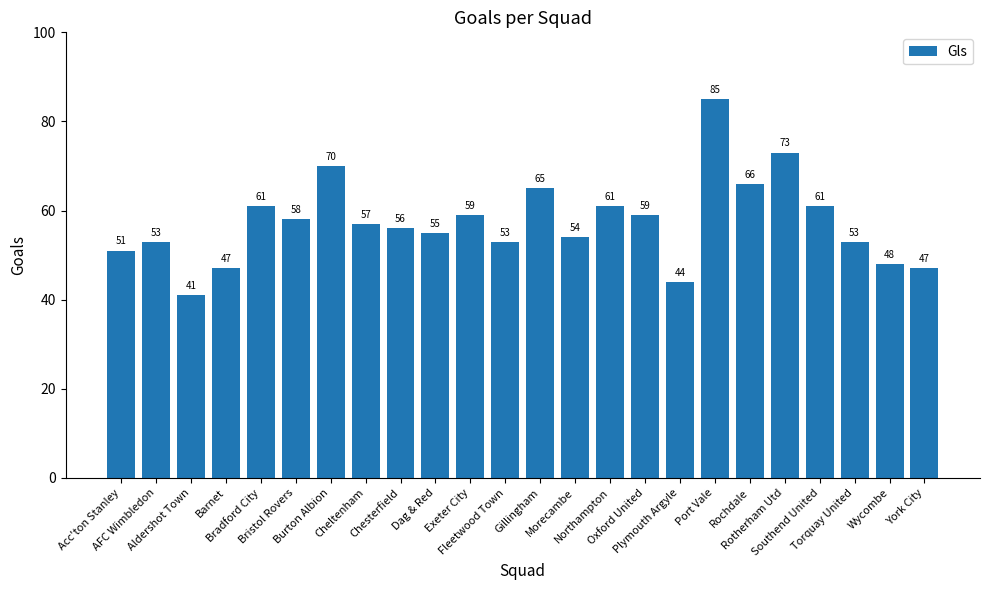

What is the maximum value shown in the chart?

85